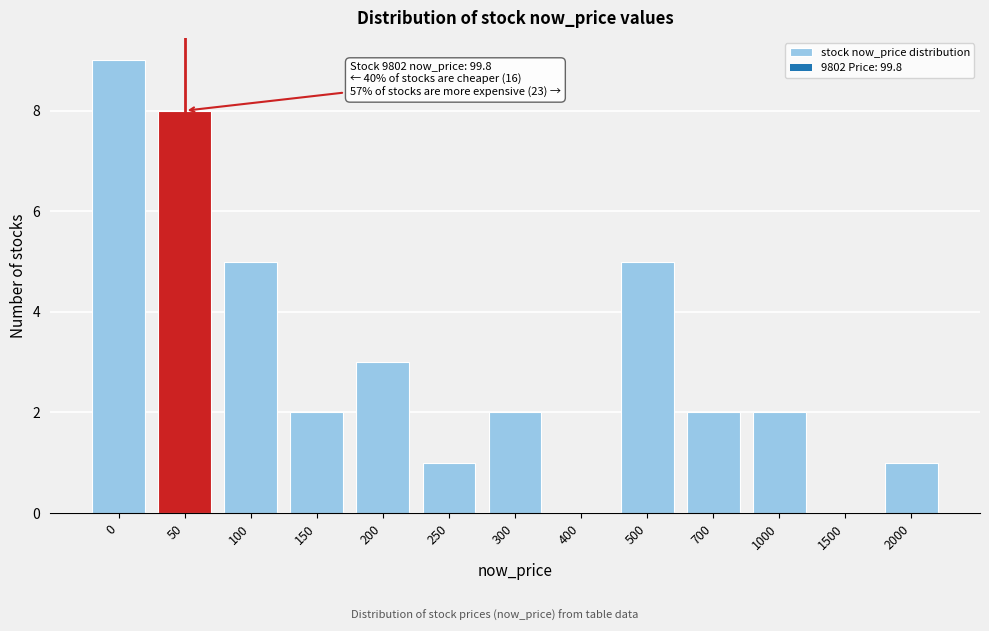

Reading left to right, extract all data points from this chart.

0=9	50=8	100=5	150=2	200=3	250=1	300=2	400=0	500=5	700=2	1000=2	1500=0	2000=1